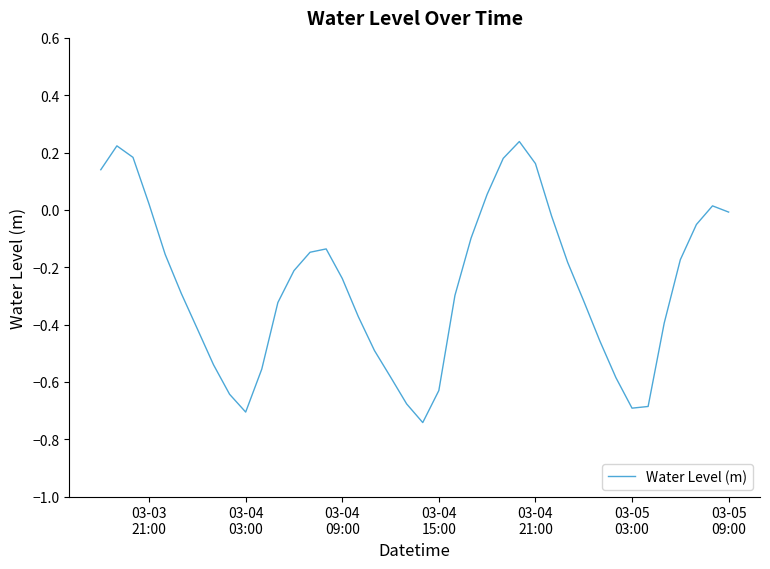

Does the chart display data point markers on the line(s)?

No